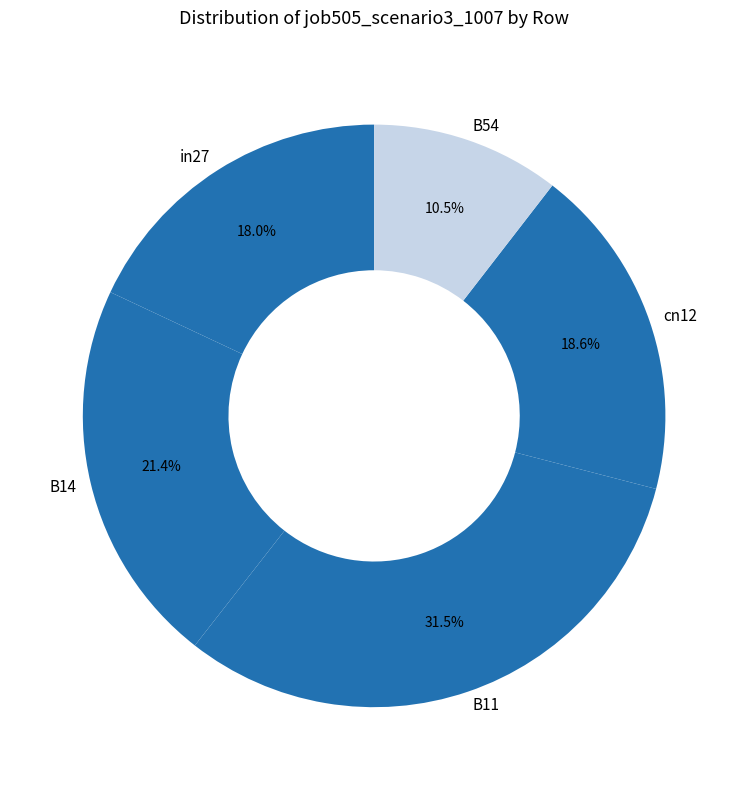

Is it true that B14 is 32% of the pie?

False